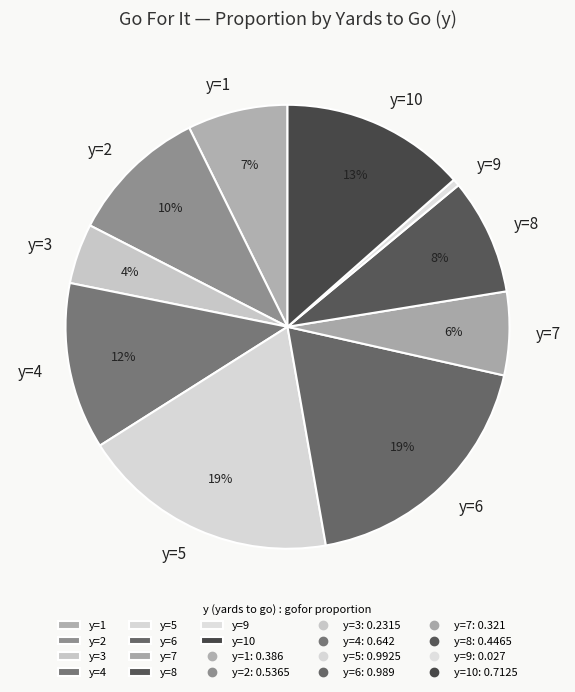

To the nearest percent, what is the difference between the largest and smallest slice percentages?

18%